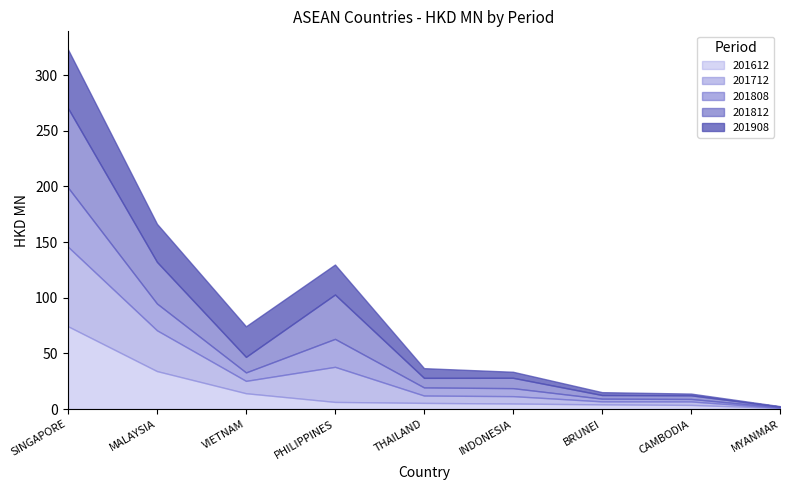

What is the difference between the second highest and minimum values in the 201612 series?

33.1